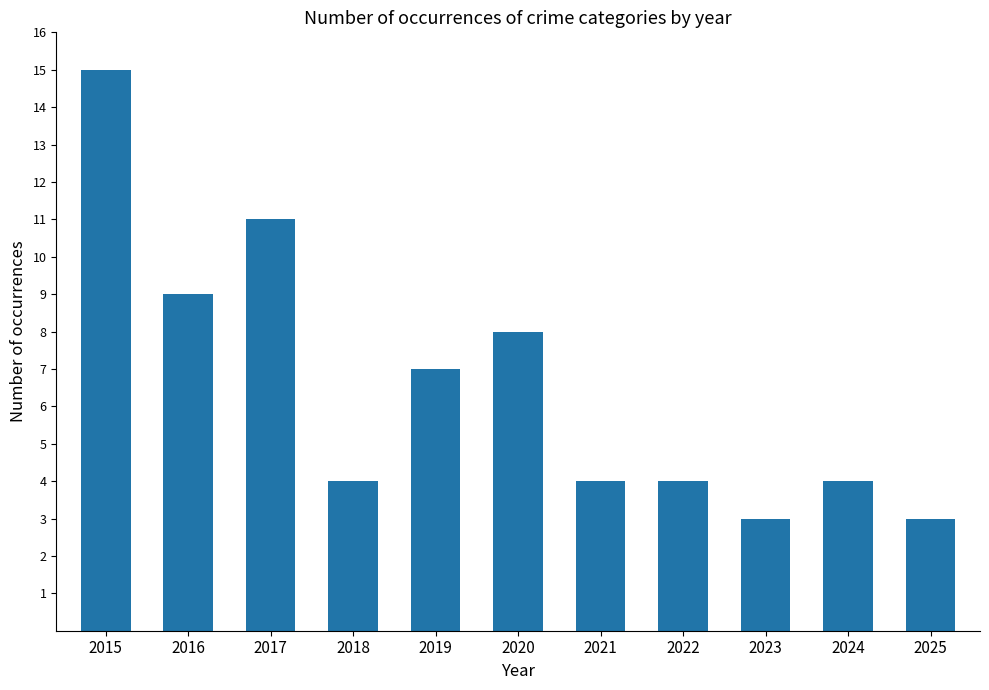

Where does the data first go above 4?

2015